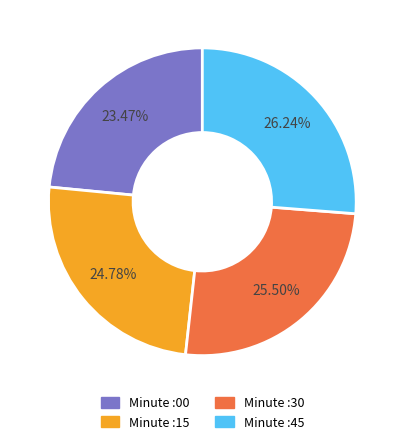

How many segments does this pie chart have?

4